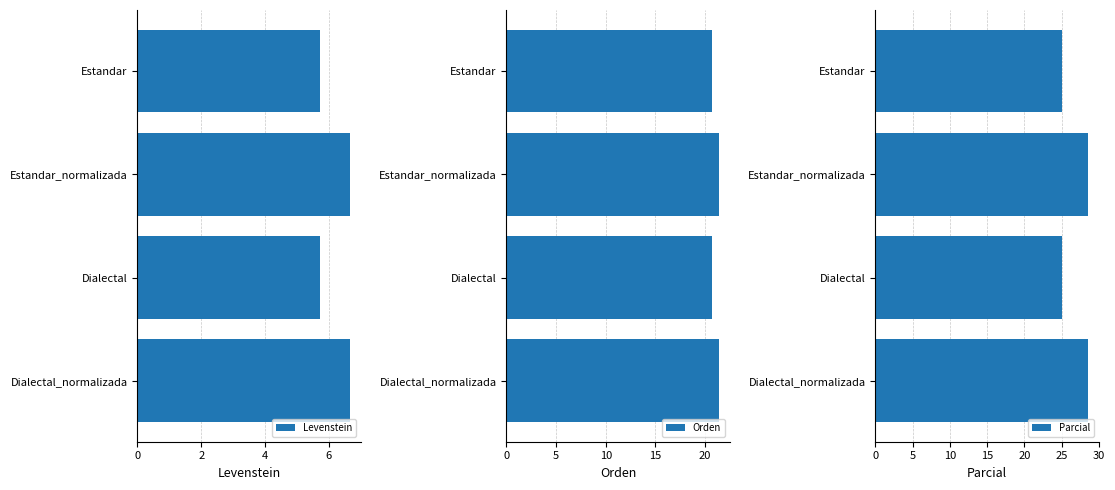

Reading right to left, list all the values displayed in this chart.

Levenstein: 6.7	5.7	6.7	5.7
Orden: 21.4	20.7	21.4	20.7
Parcial: 28.6	25.0	28.6	25.0